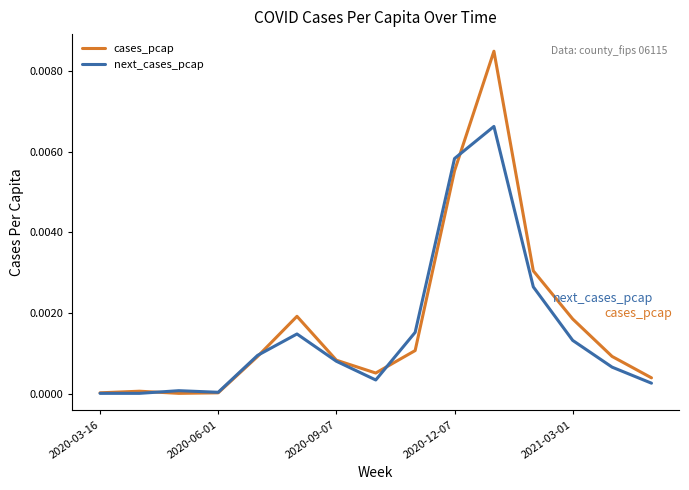

List the series in order of their peak value, lowest first.

next_cases_pcap, cases_pcap